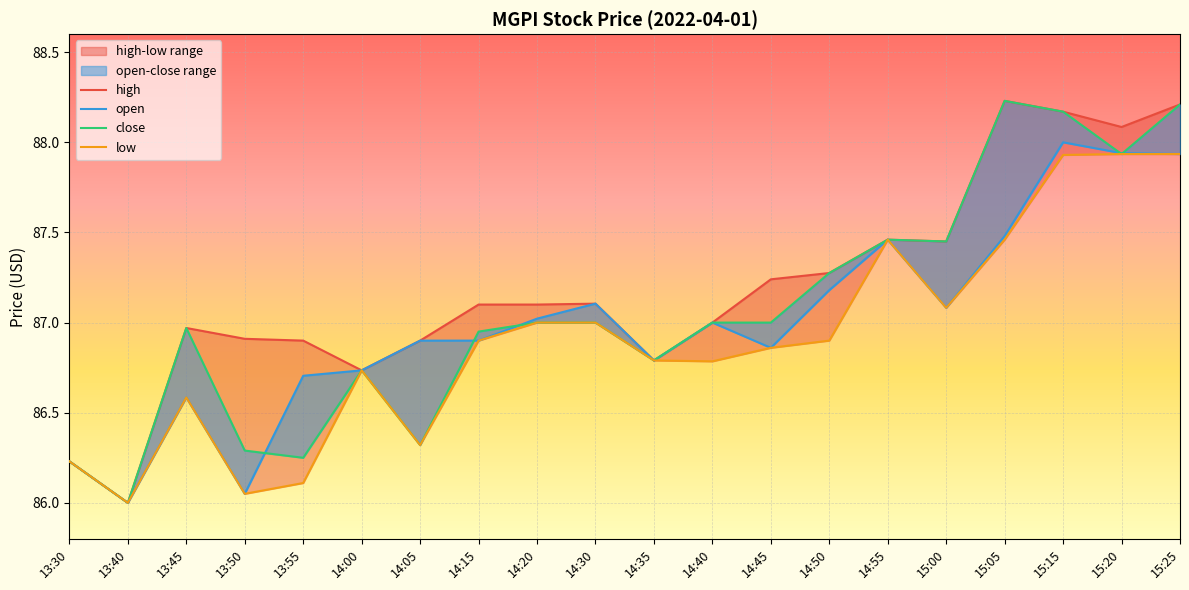

What is the spread (max minus min) of values at 14:30?

0.1